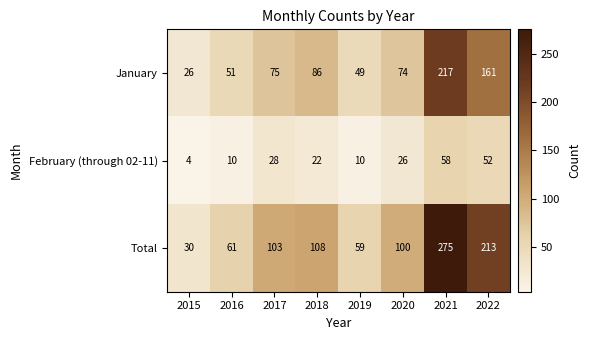

Which label corresponds to the largest value in the chart?

2021